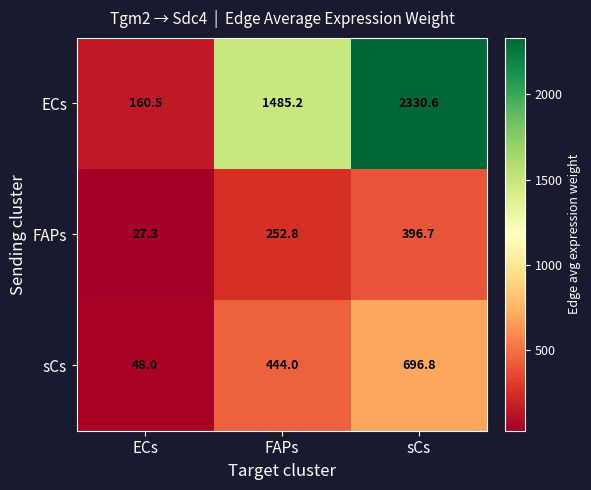

What is the sum of the ECs values at sCs and FAPs?

3815.8